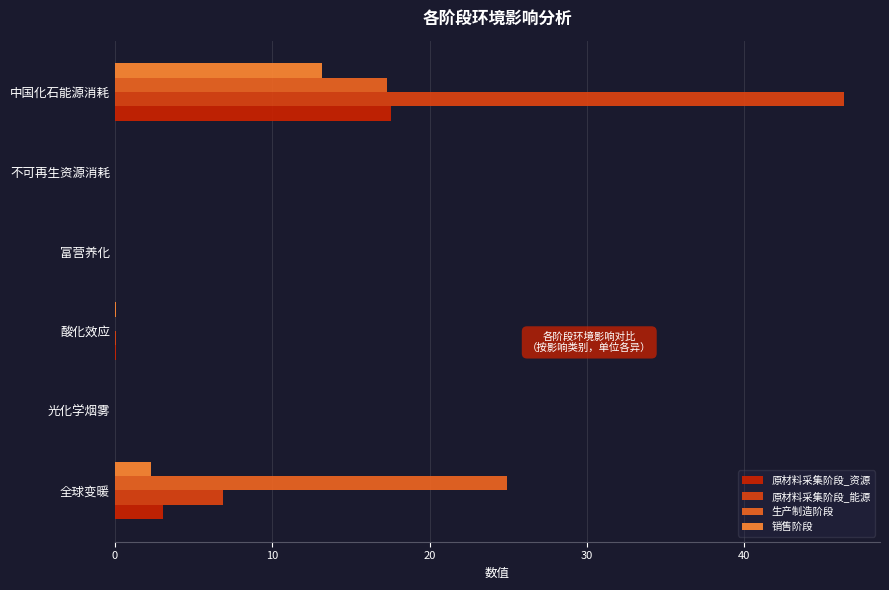

What is the maximum value shown in the chart?

46.3